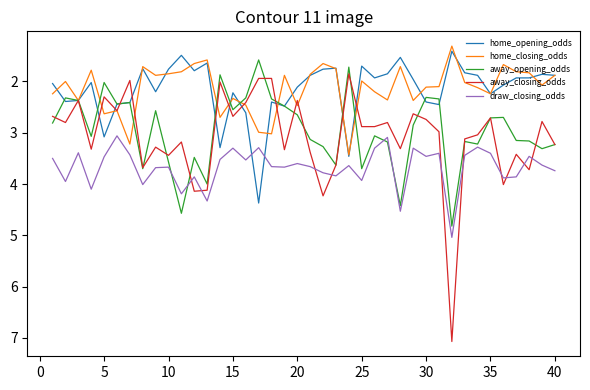

True or false: home_opening_odds and draw_closing_odds intersect in this chart.

True